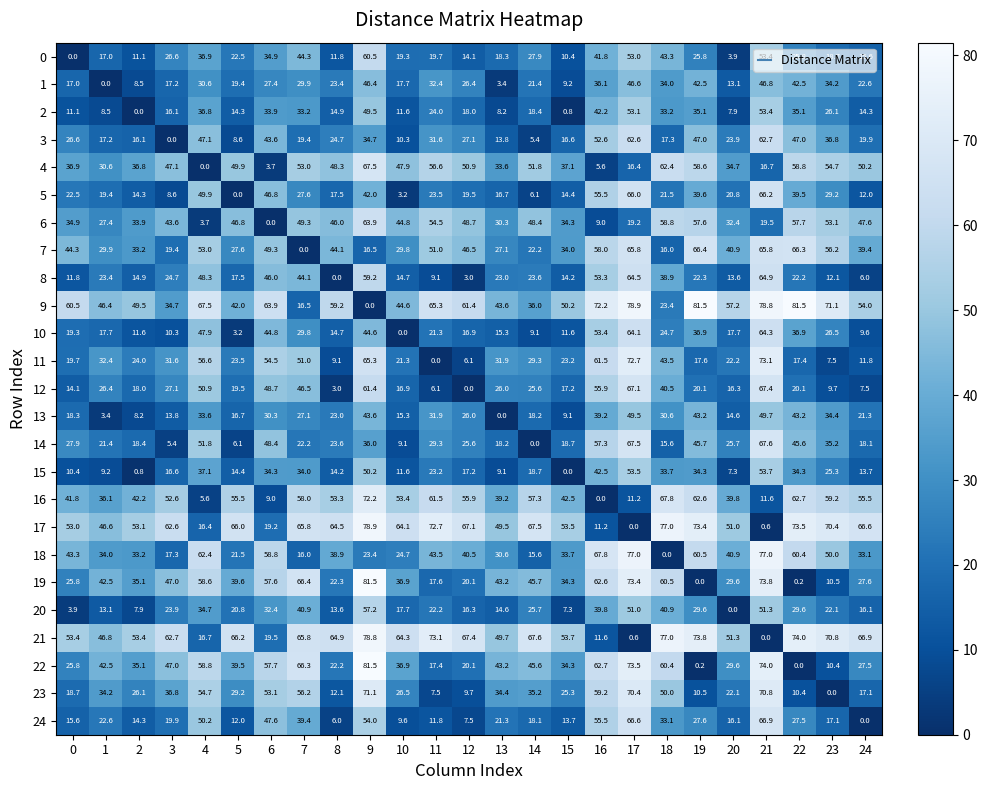

What is the spread (max minus min) of values at 8?

64.9